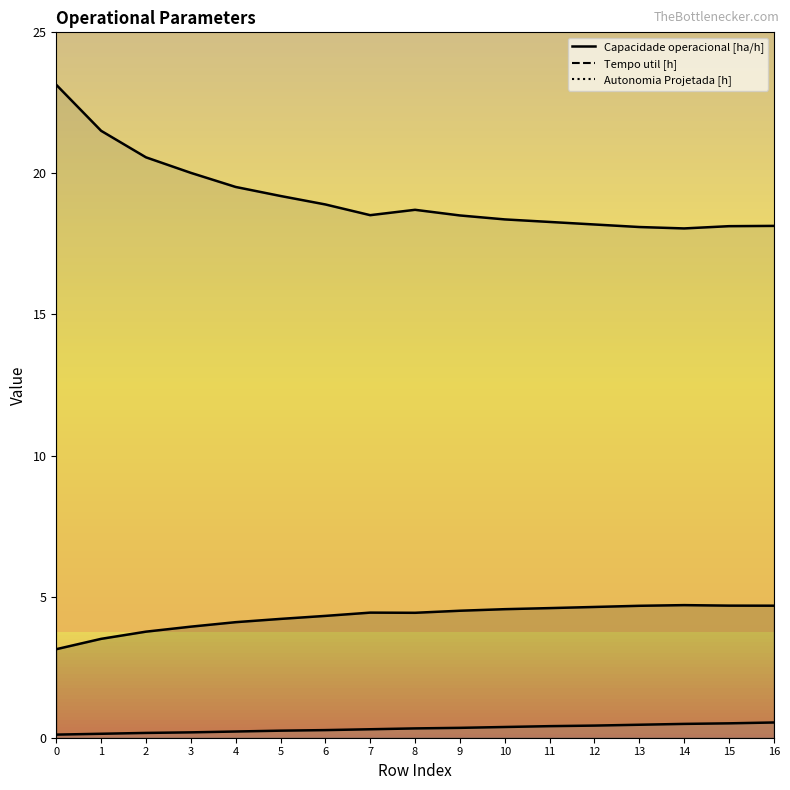

Which series changed the most between 1 and 2?

Tempo util [h]